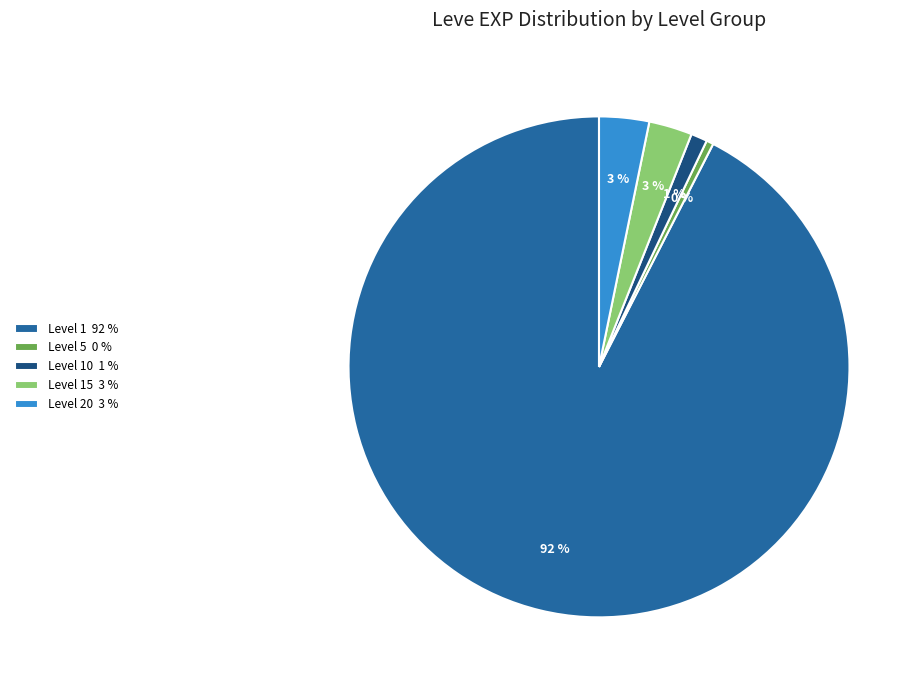

Combined, do Level 5 0 % and Level 15 3 % account for over 50%?

No